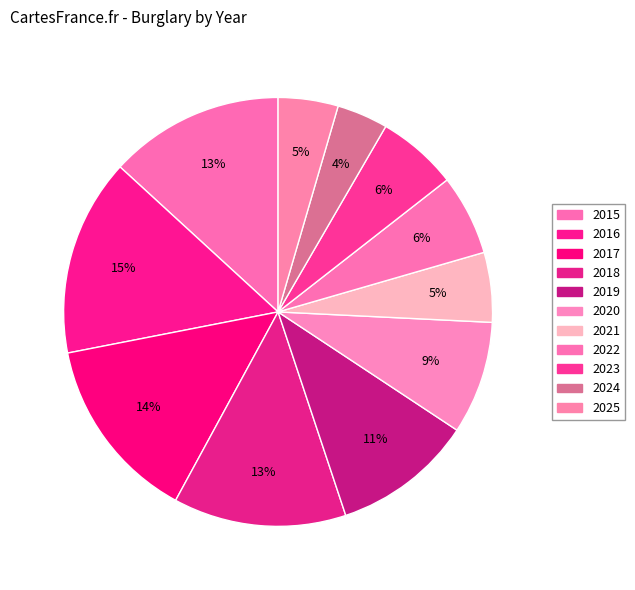

Which category has the biggest portion of the pie?

2016